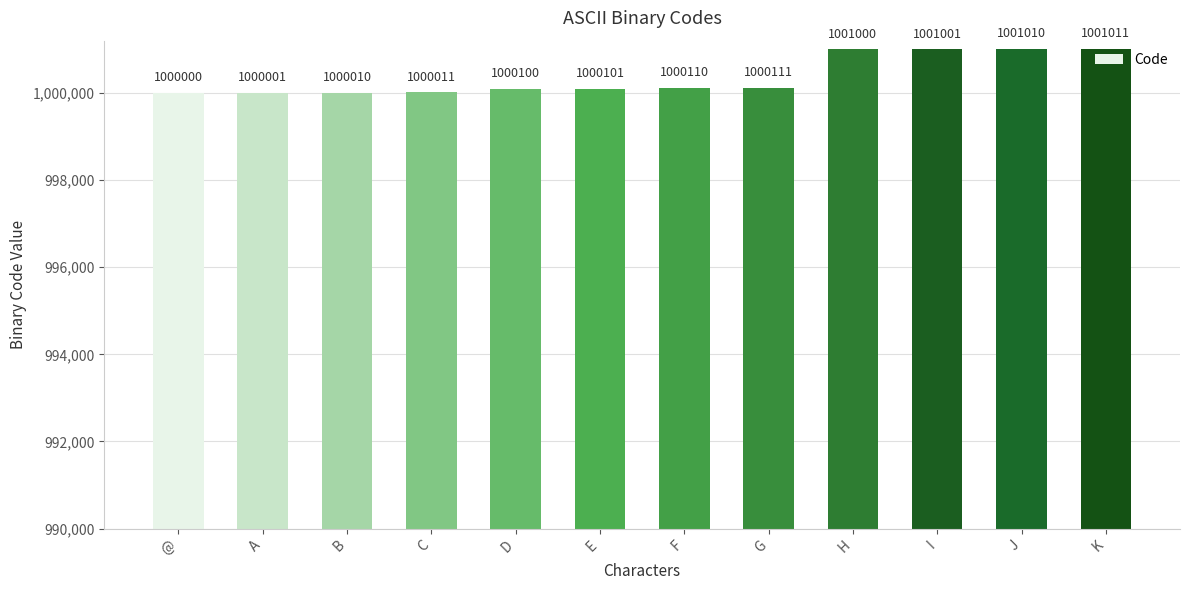

Between @ and H, which is larger?

H